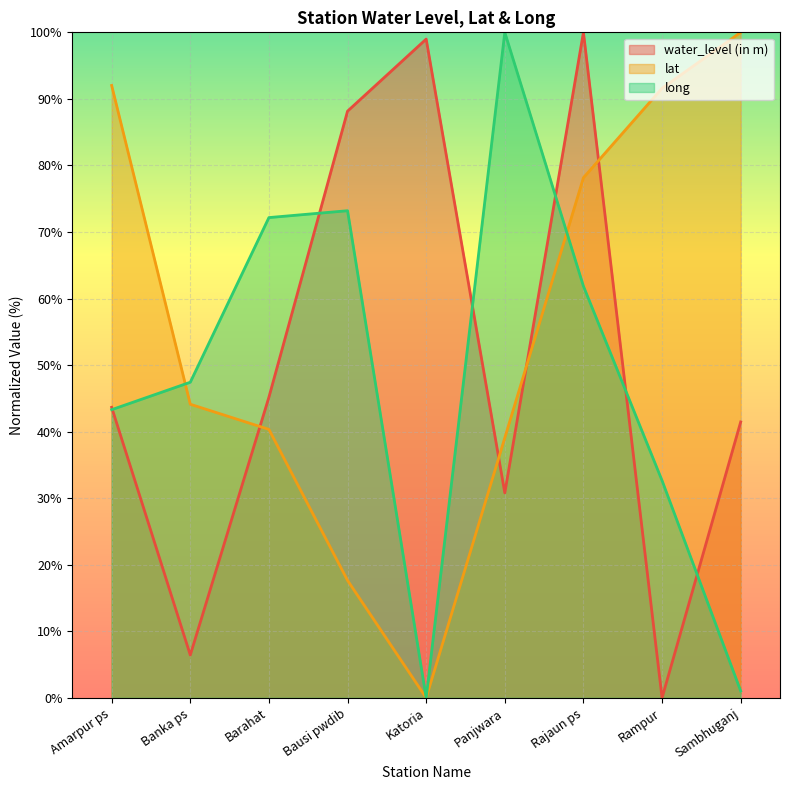

Which category has the highest value across all series?

Rajaun ps